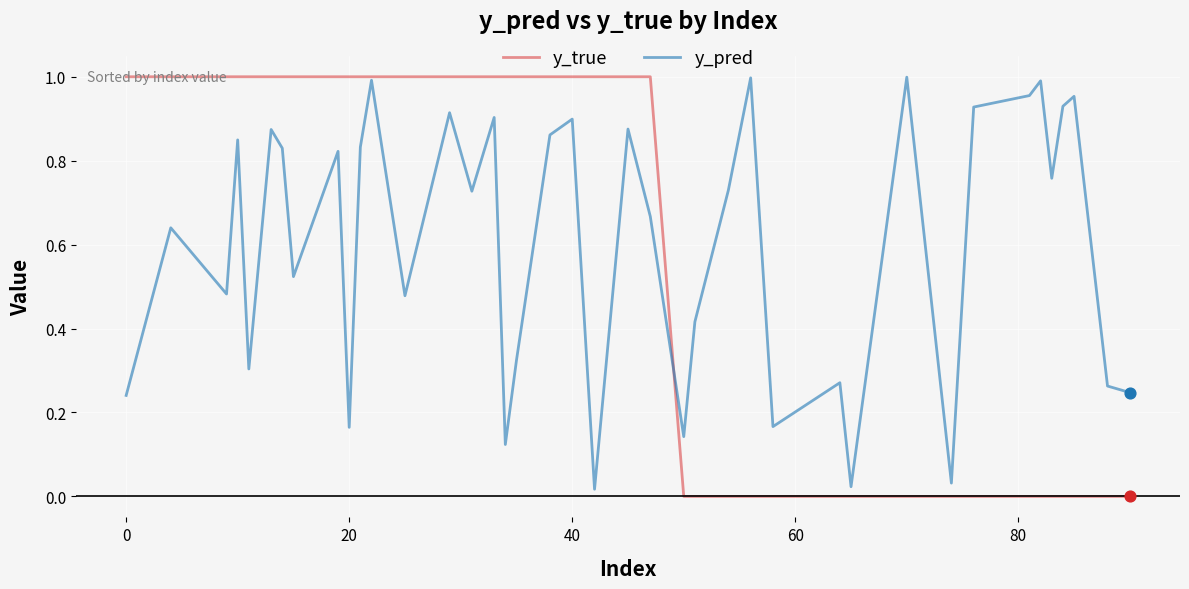

What are all the series names shown in the legend?

y_true, y_pred